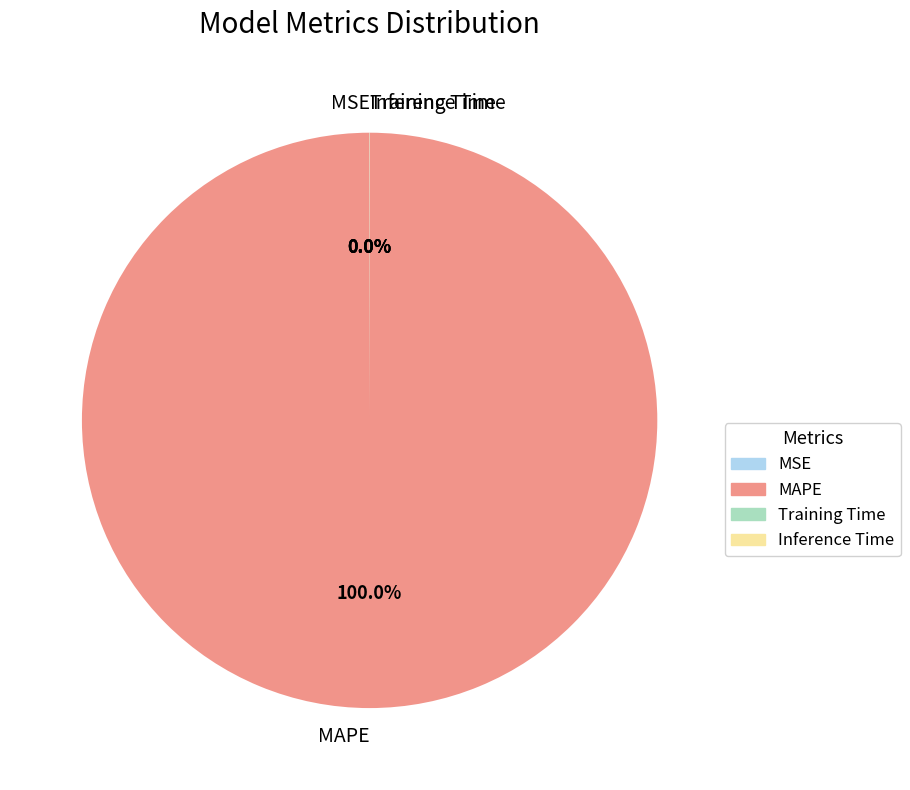

To the nearest percent, what portion does MAPE represent?

100%